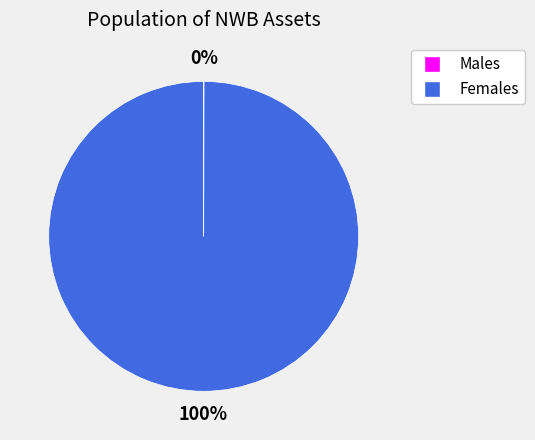

To the nearest percent, what is the difference between the largest and smallest slice percentages?

100%